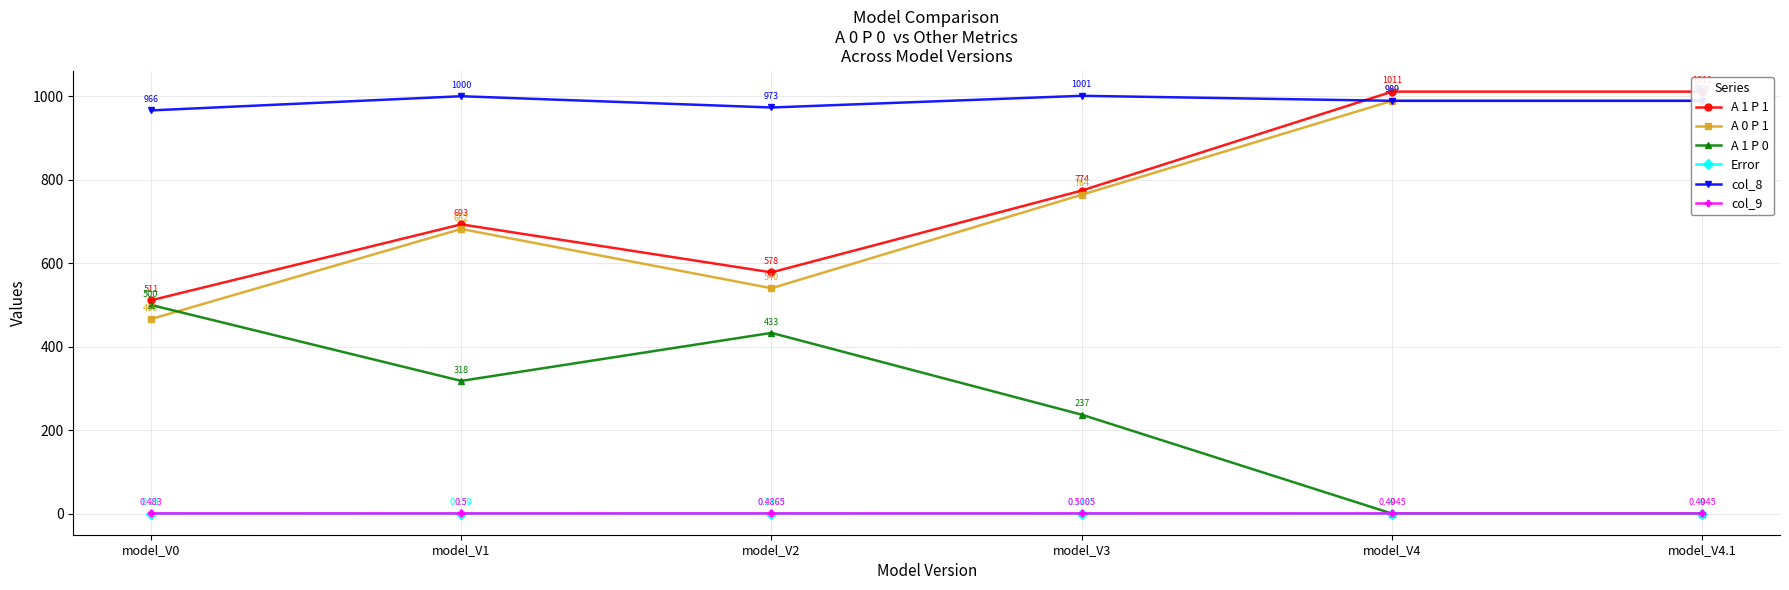

How many categories are shown in the chart?

6